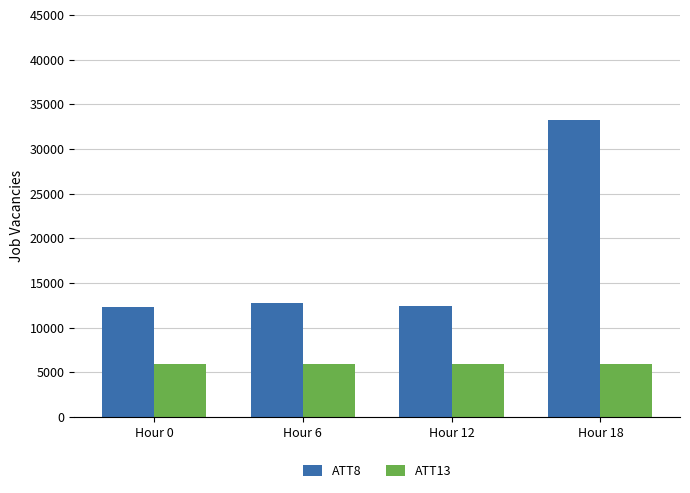

At Hour 0, list the series in order from smallest to largest.

ATT13, ATT8